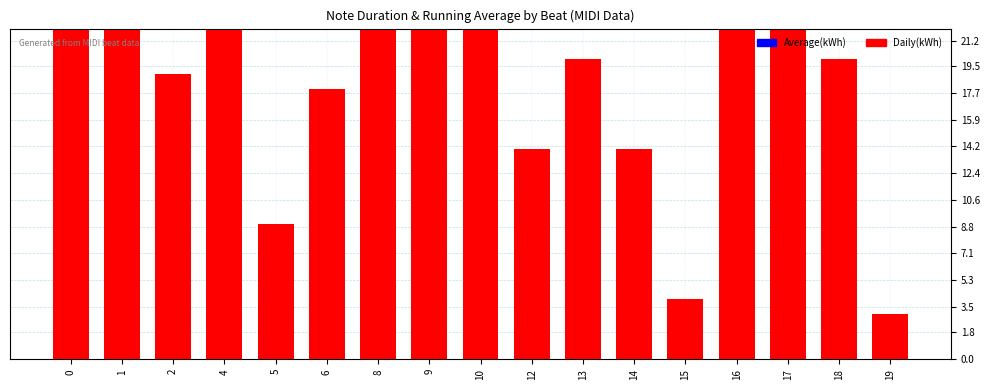

What are all the series names shown in the legend?

Average(kWh), Daily(kWh)